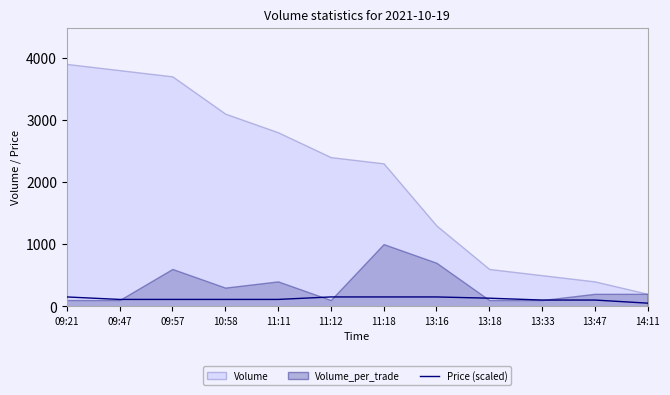

What is the highest value of the Price (scaled) series?

150